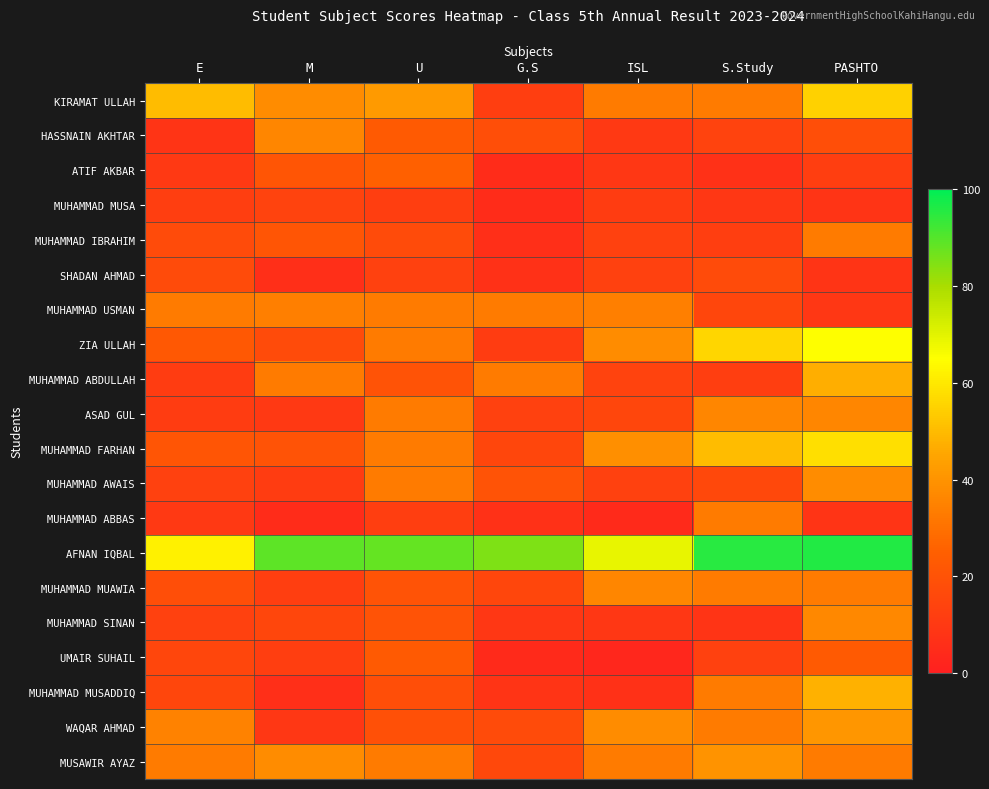

What is the greatest value displayed?

96